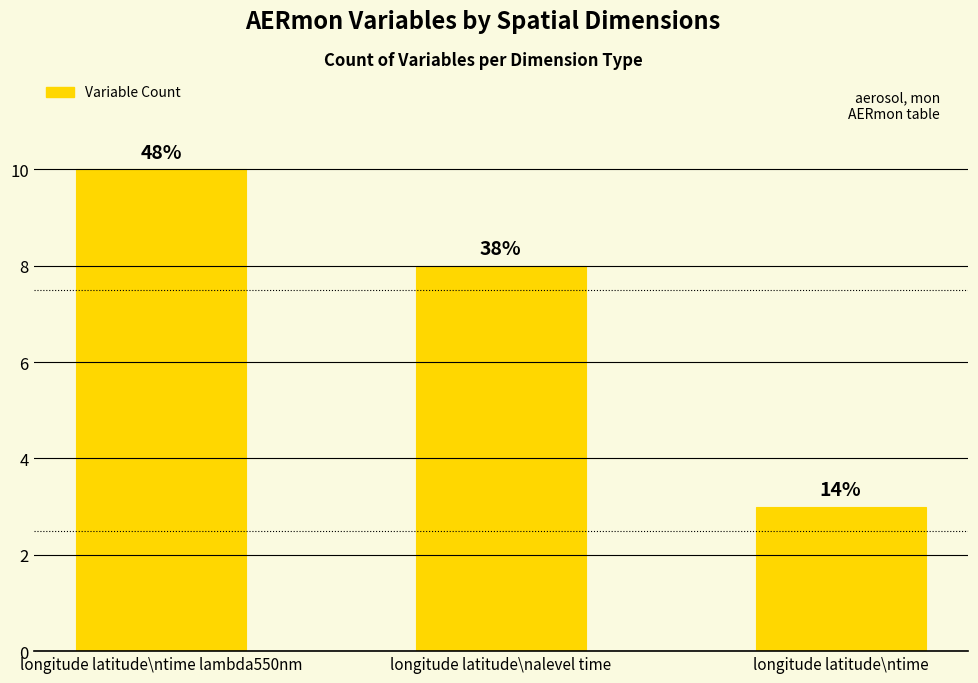

What is the value of the 2nd bar from the left?

8